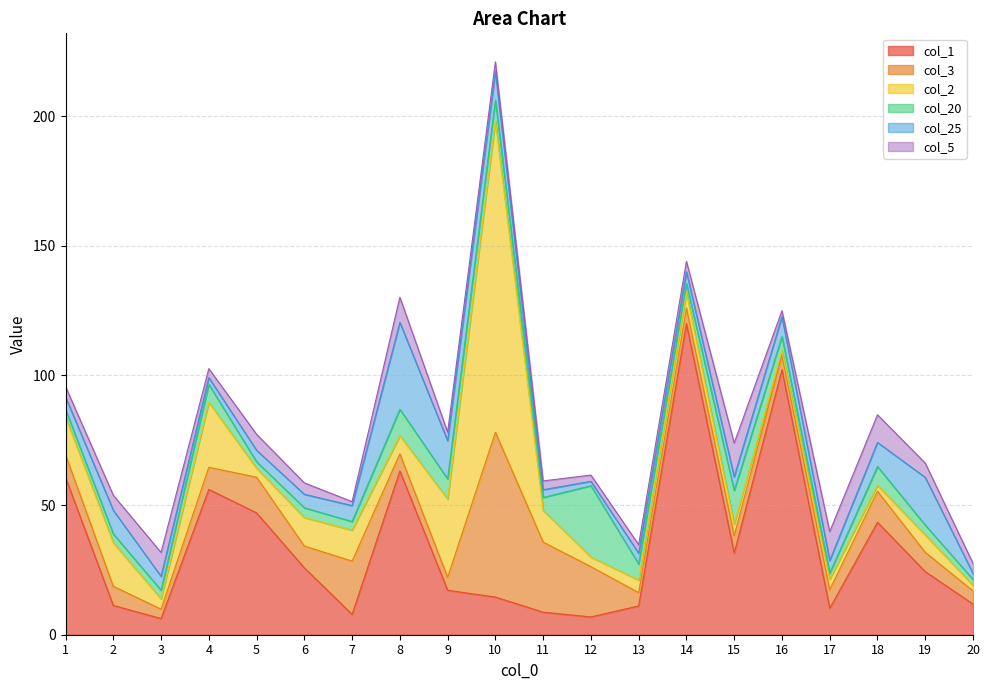

What are all the series names shown in the legend?

col_1, col_3, col_2, col_20, col_25, col_5